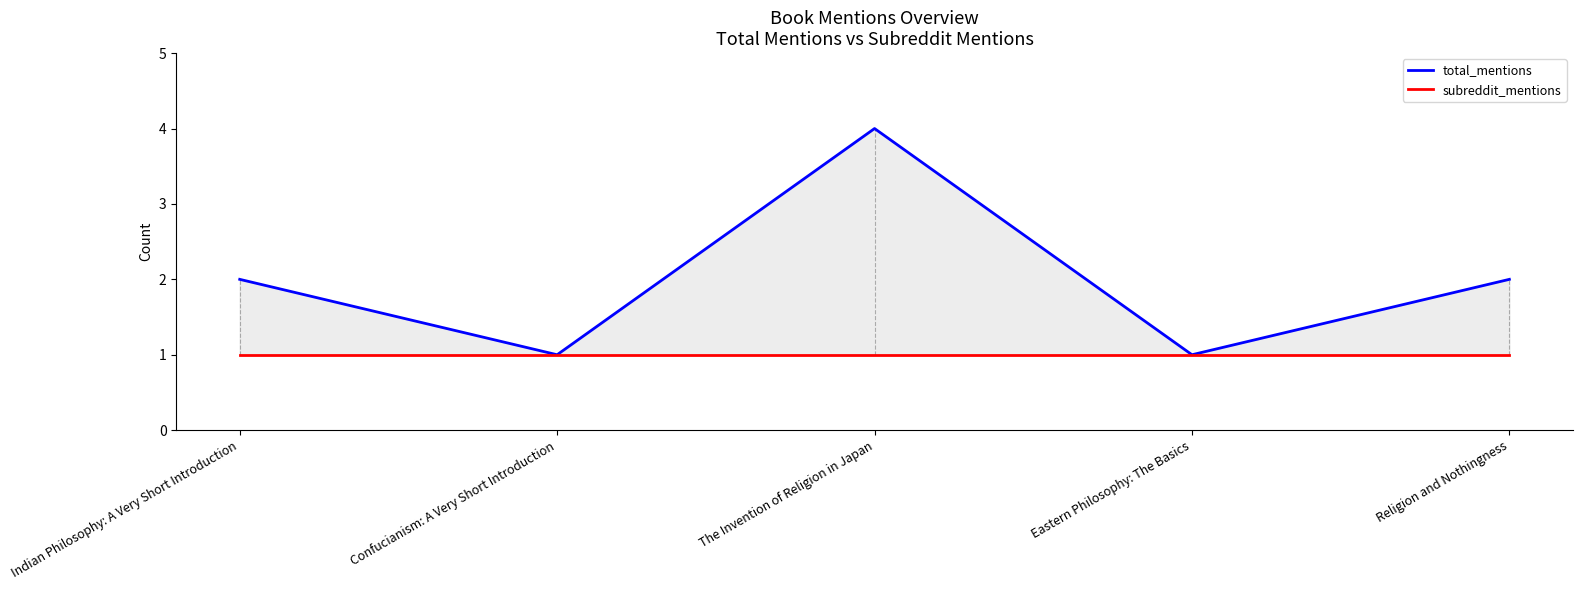

Which series has the widest spread of values?

total_mentions